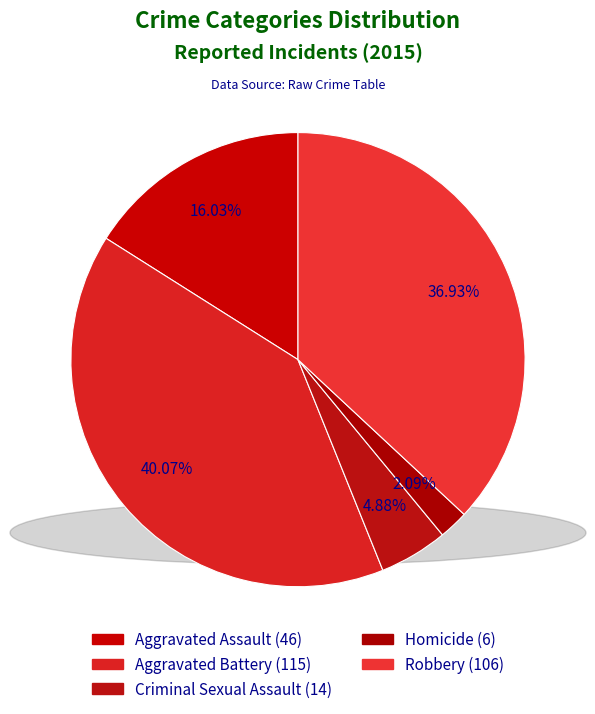

Count the number of slices in the pie.

5